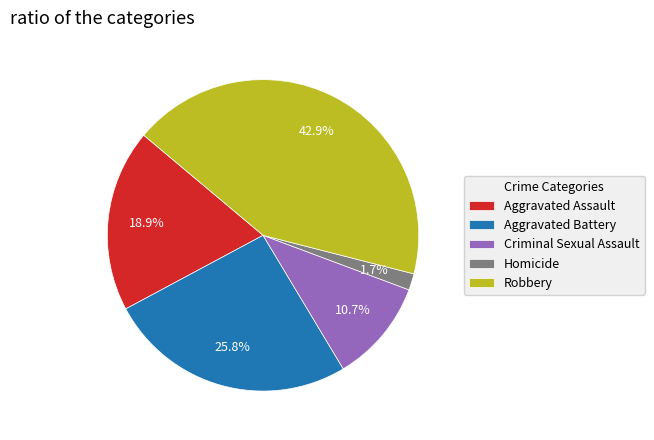

How many segments does this pie chart have?

5